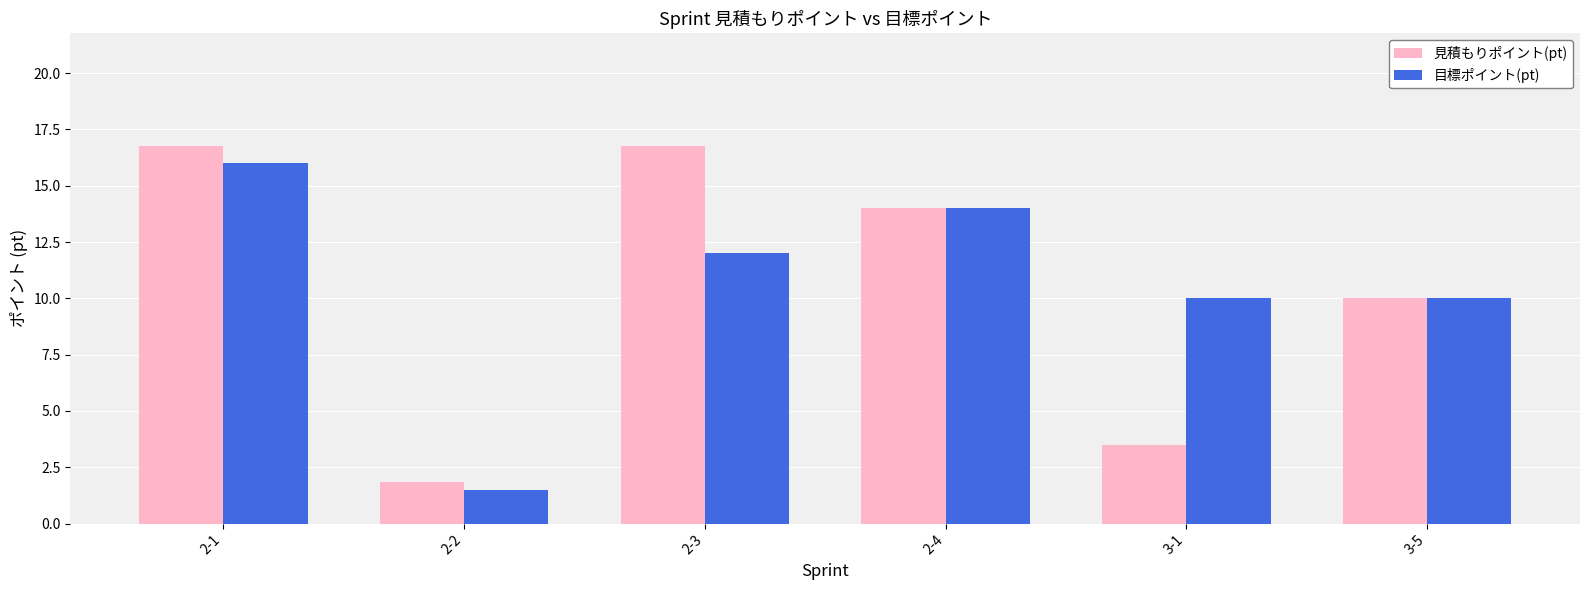

At which label is 見積もりポイント(pt) closest to 9?

3-5